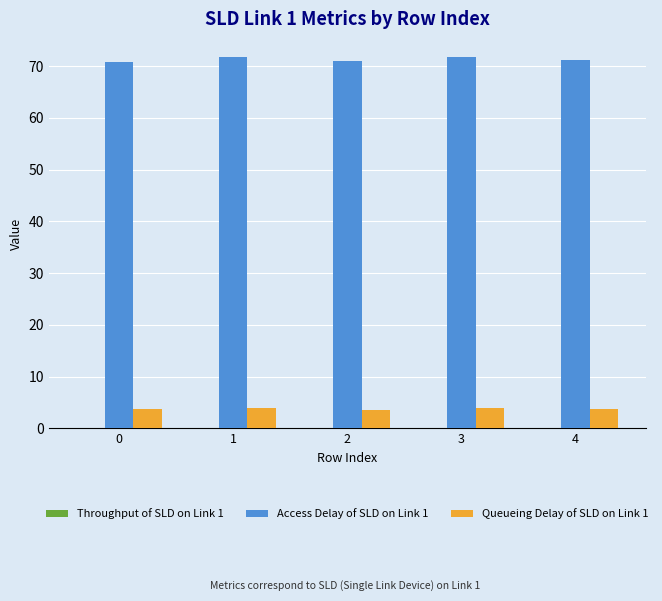

Does the chart contain stacked bars?

No